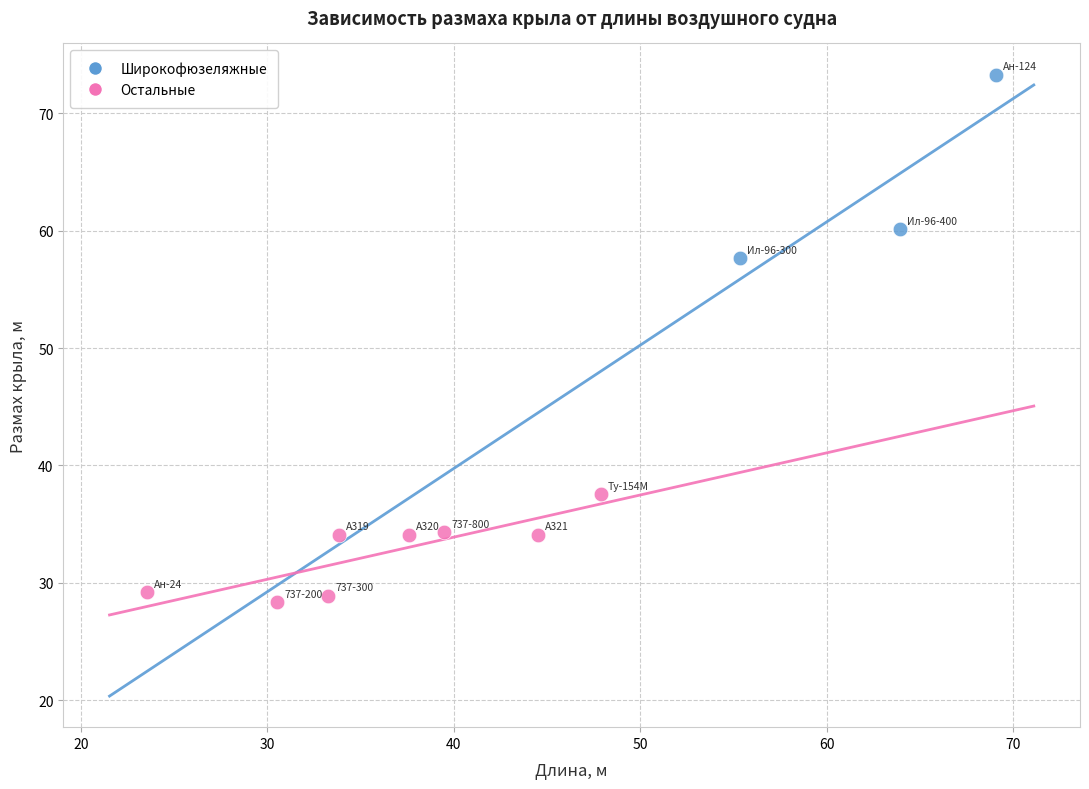

Which series has the largest Y range (max minus min)?

Широкофюзеляжные